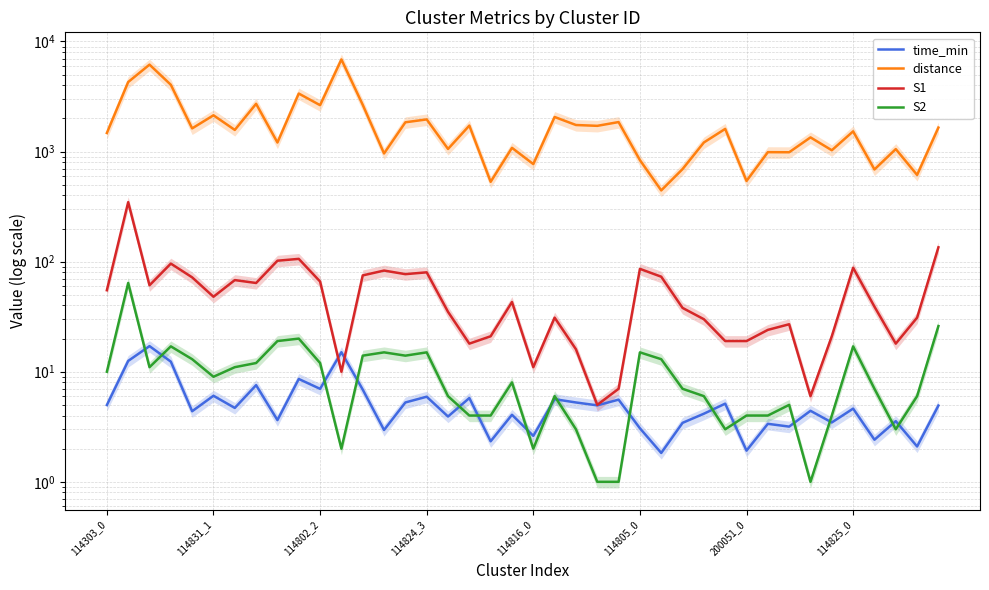

Is it true that S2 equals 7.0 at 27?

True